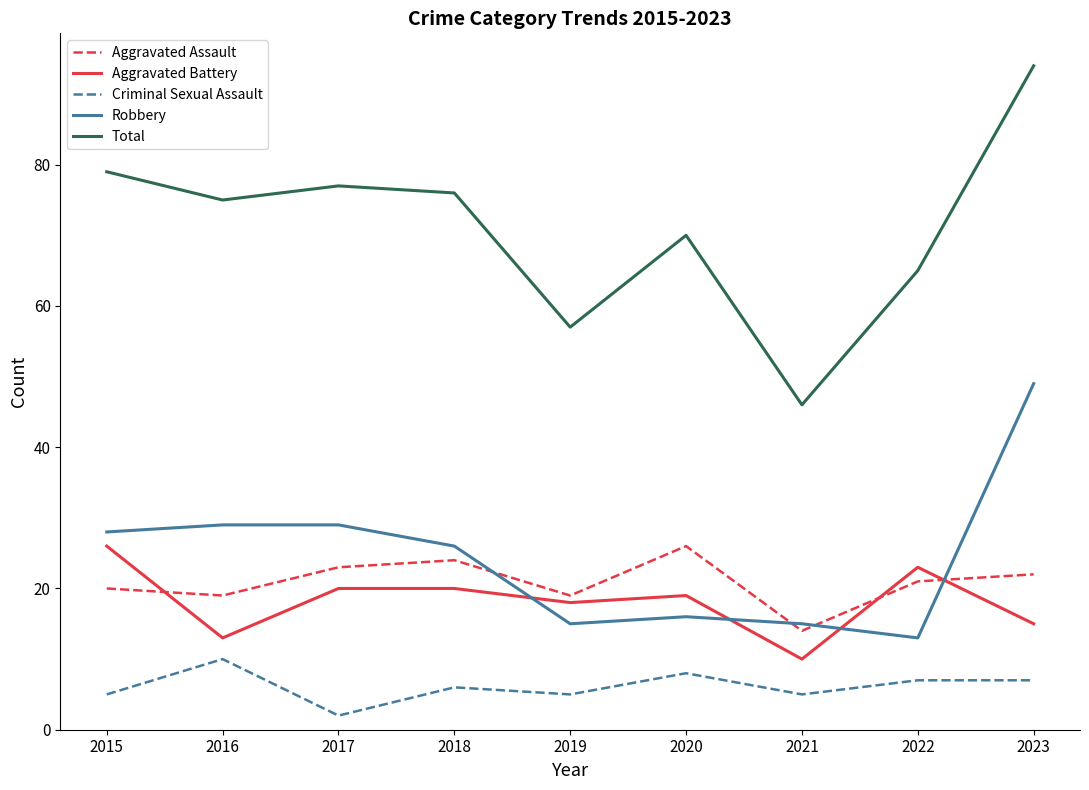

What is the difference between the Total values at 2016 and 2019?

18